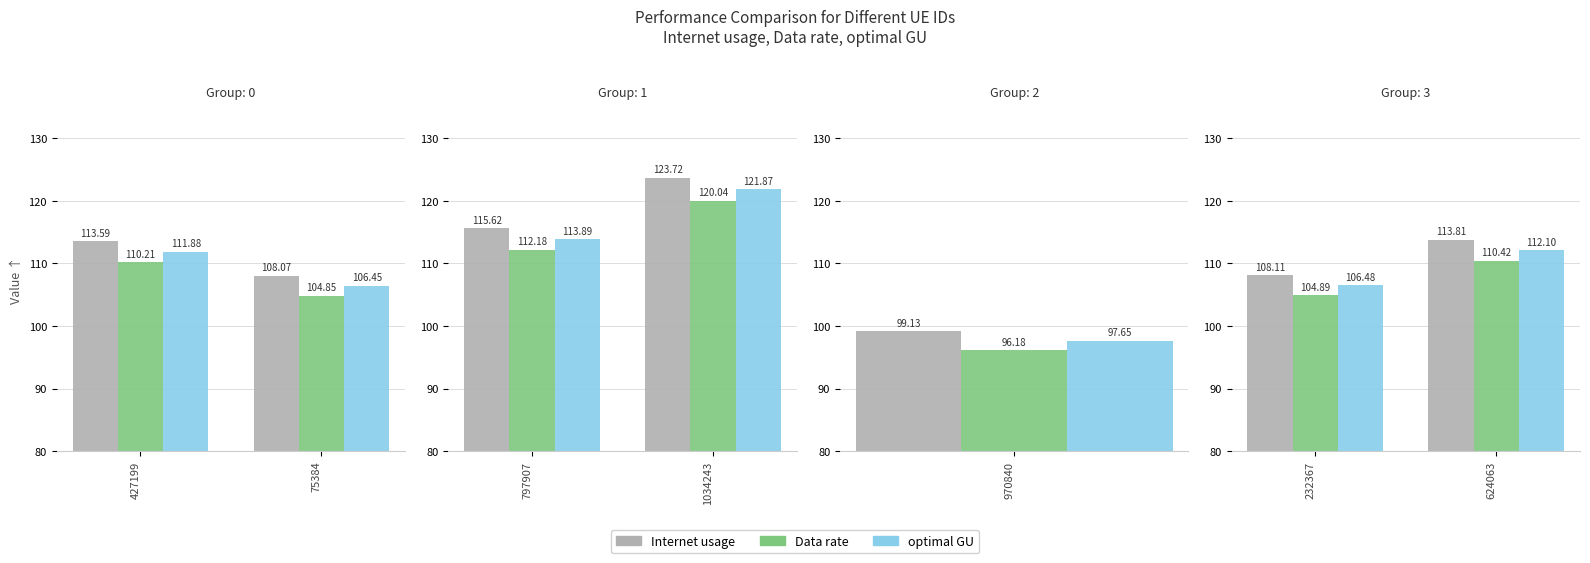

Which series has the widest spread of values?

Internet usage